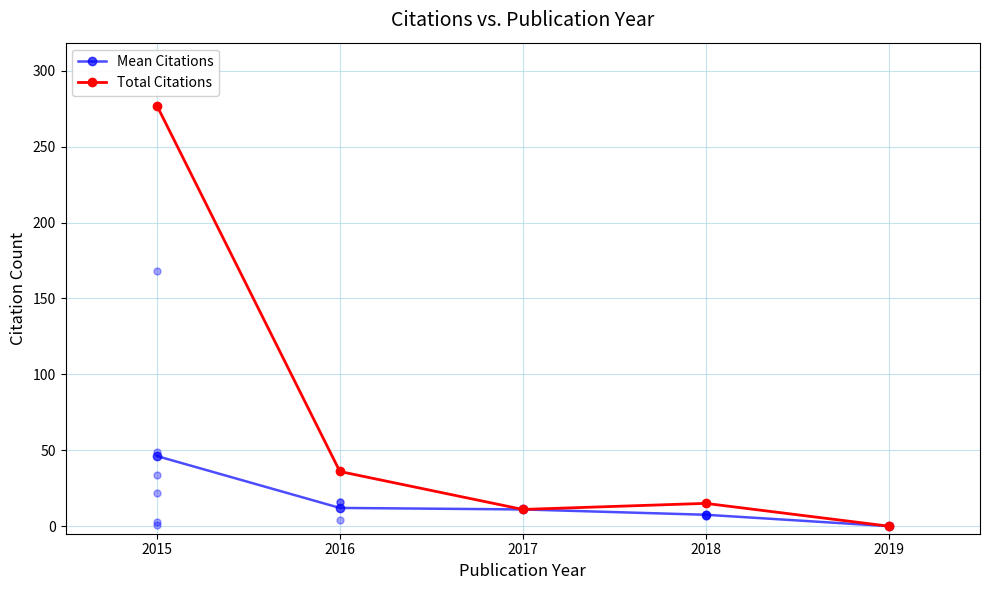

The value of Mean Citations at 2015 is 21.5. True or false?

False